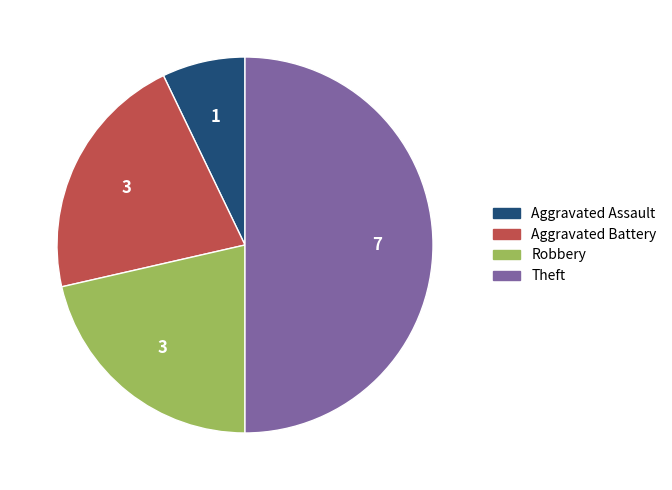

The Aggravated Battery slice represents 21% of the pie. True or false?

True